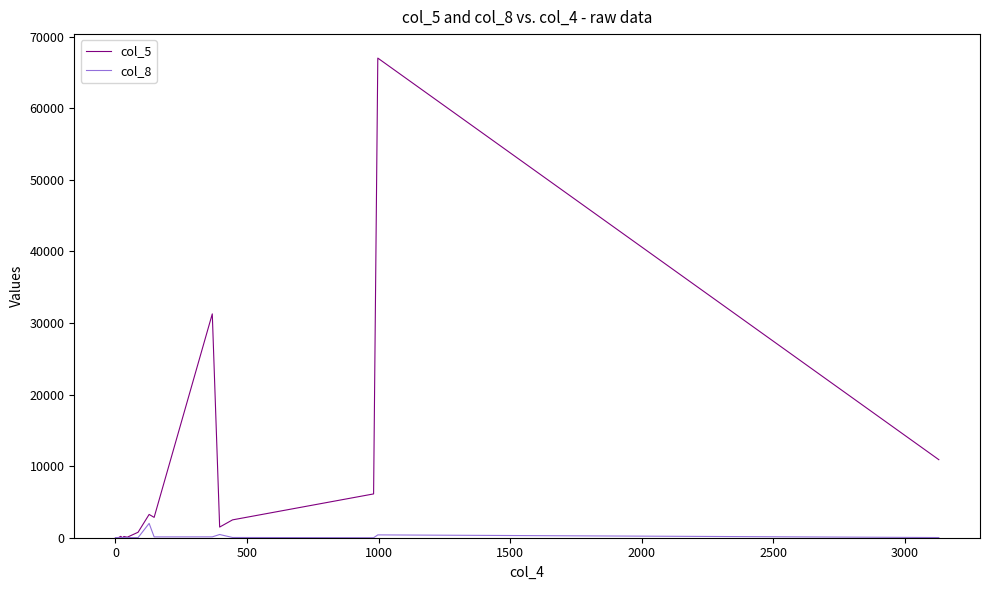

What is the average value of the col_5 series?

6033